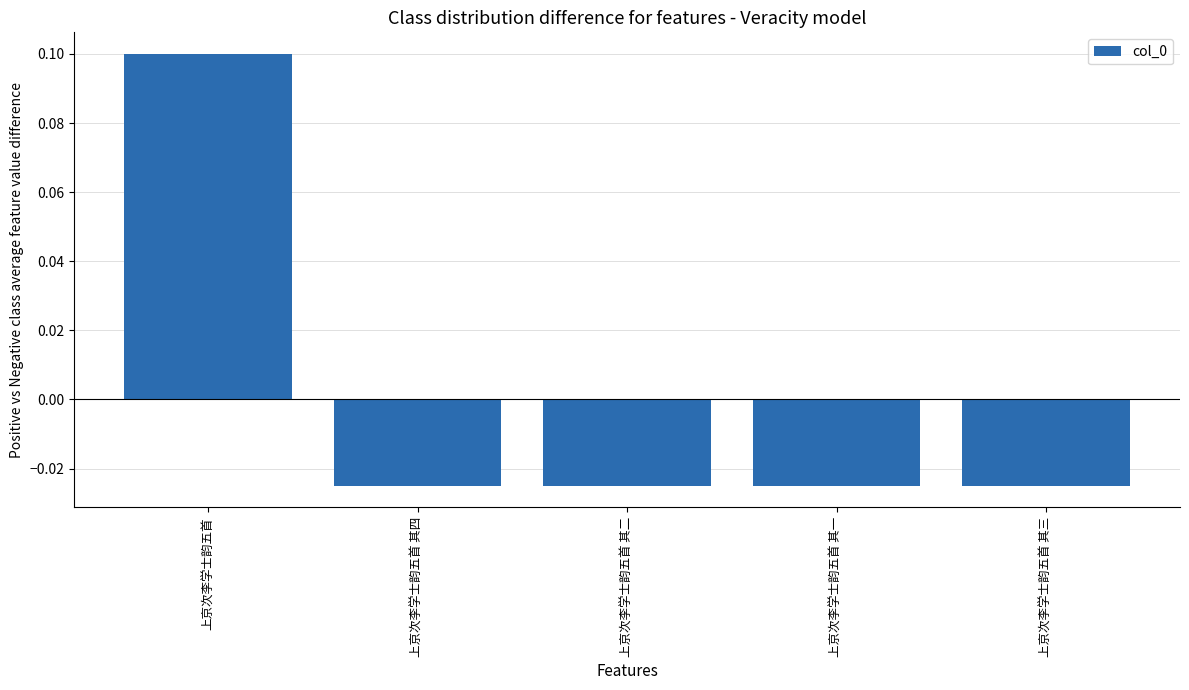

How many bars are there in total?

5